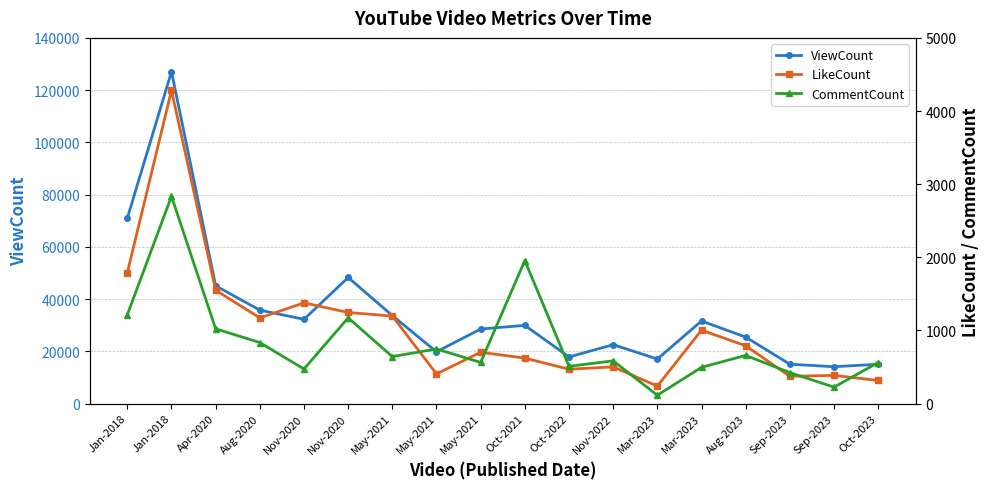

What are all the series names shown in the legend?

ViewCount, LikeCount, CommentCount